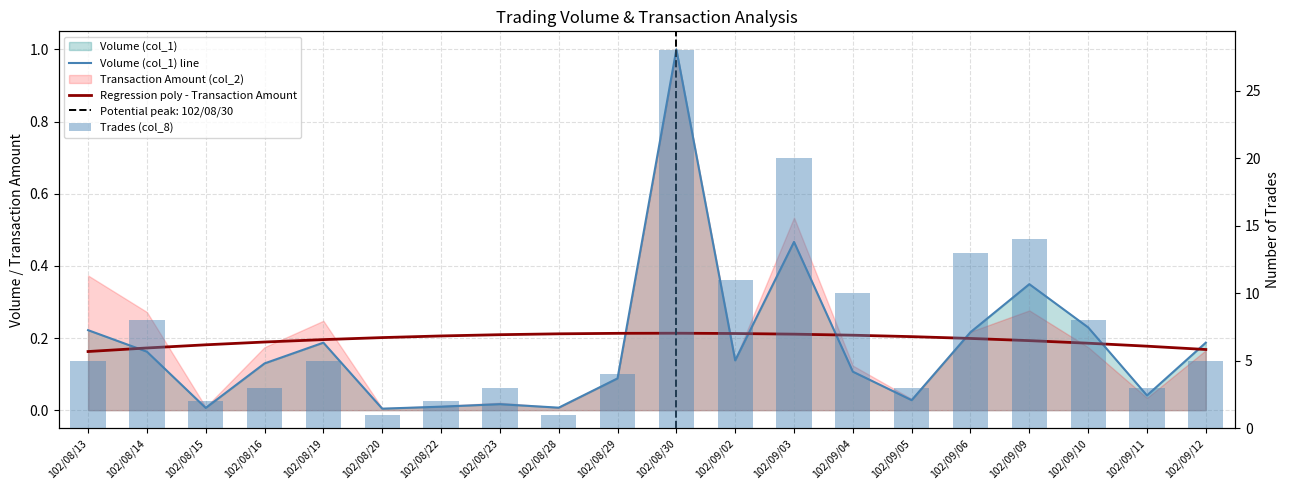

At which label does Regression poly - Transaction Amount reach its minimum?

102/08/13